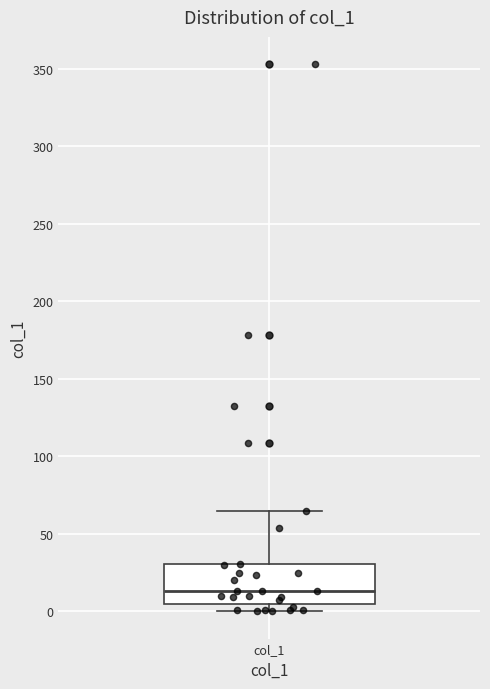

Where does the median line of the box for col_1 sit on the y-axis? The values are not printed on the chart, so give them approximately, as read against the axis.

15